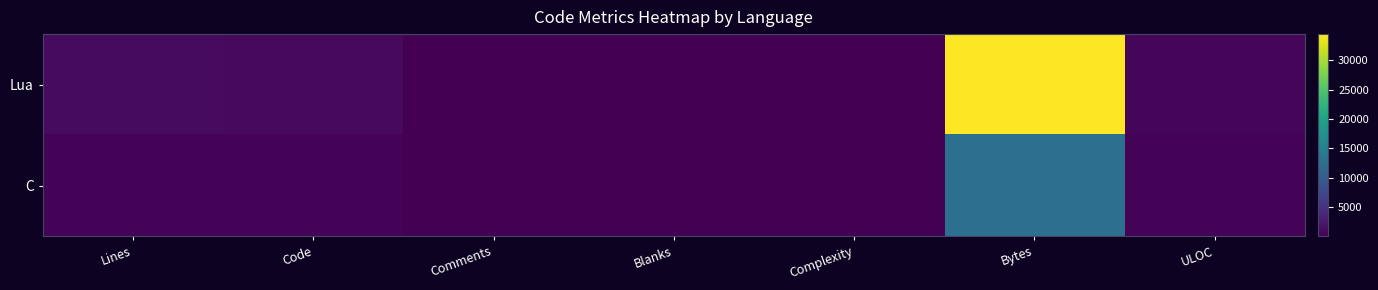

List the series in order of their overall mean, lowest first.

C, Lua